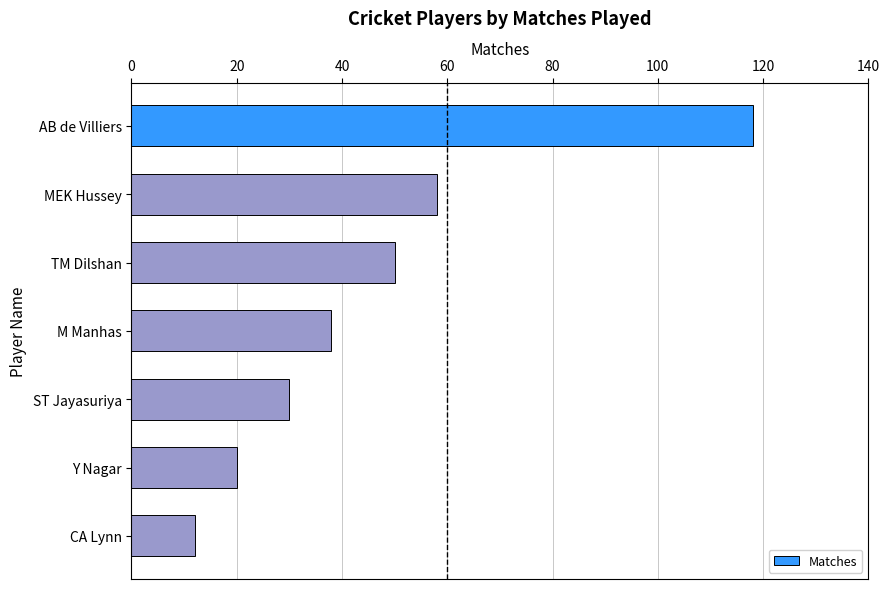

What is the label of the 3rd bar from the top?

TM Dilshan